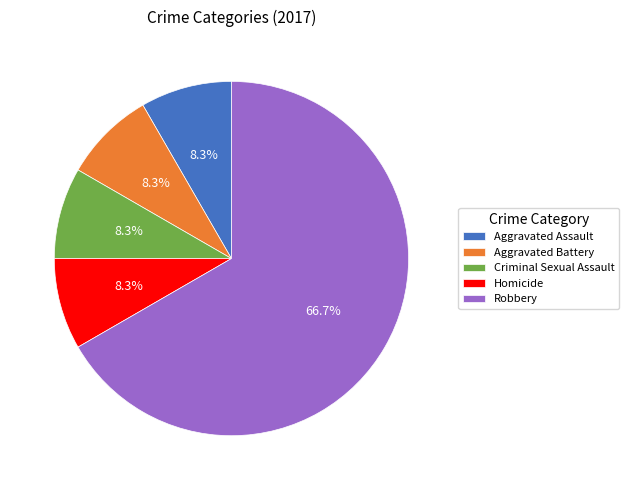

What is the ratio of the value at Criminal Sexual Assault to the value at Homicide?

1.0